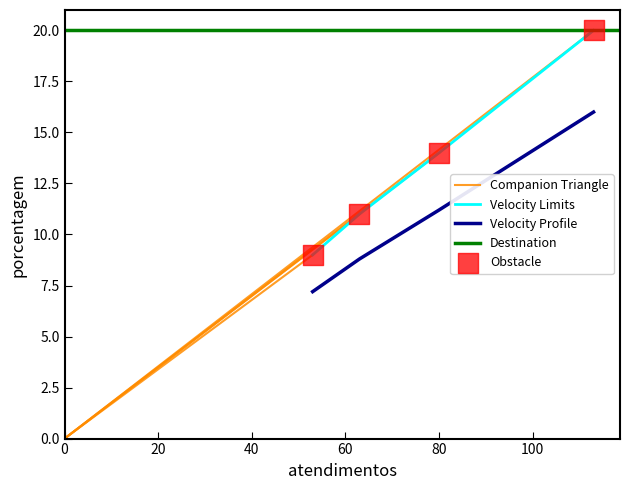

Approximately how many times larger is the value at 113 compared to 80?

1.4